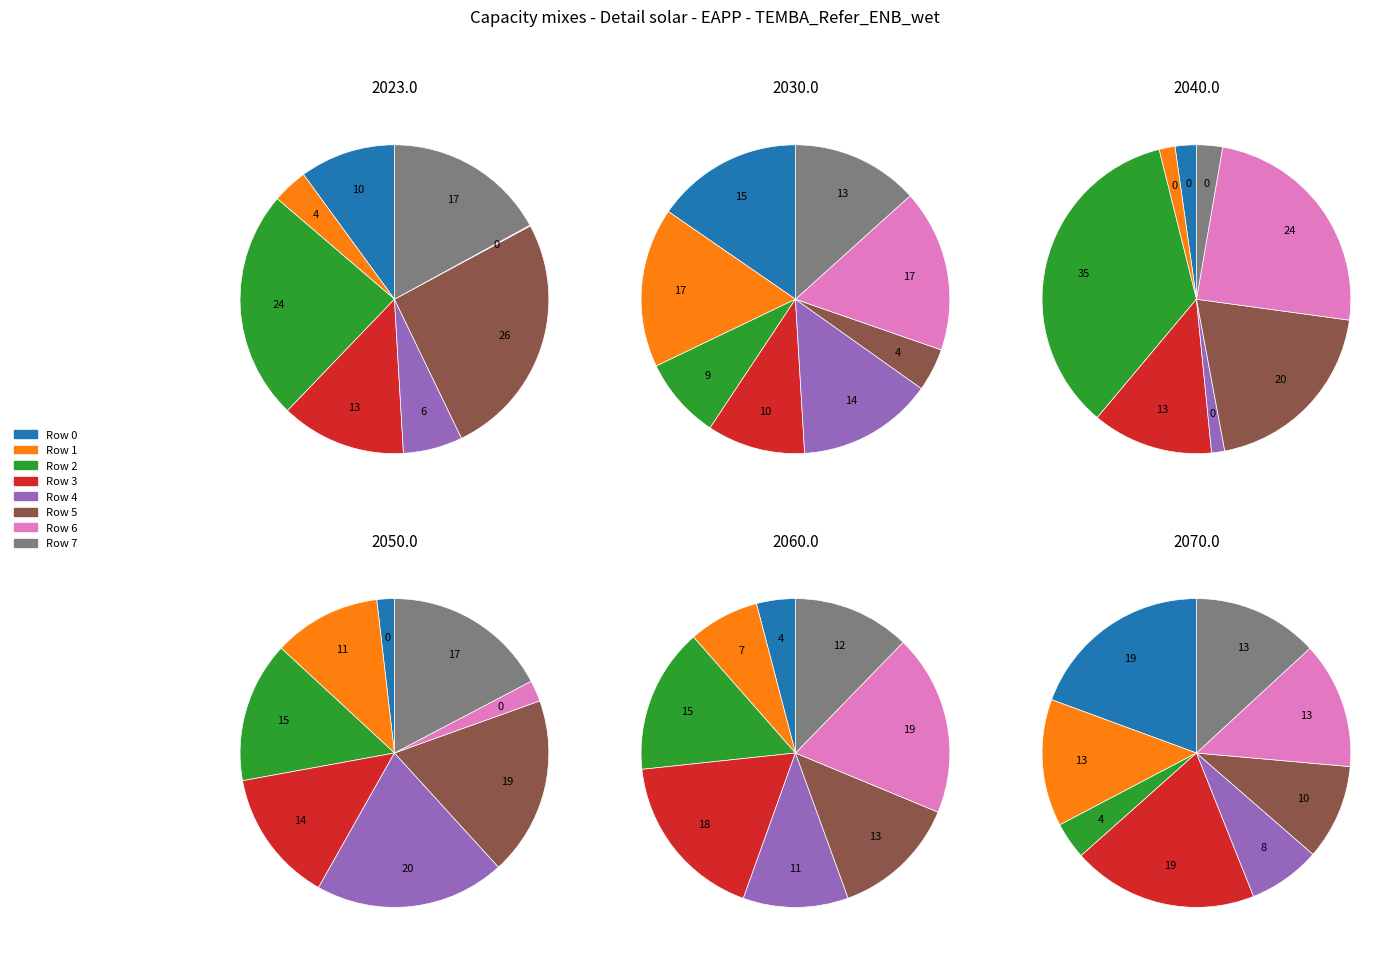

What is the ratio of the value at Row 7 to the value at Row 6?

198.0